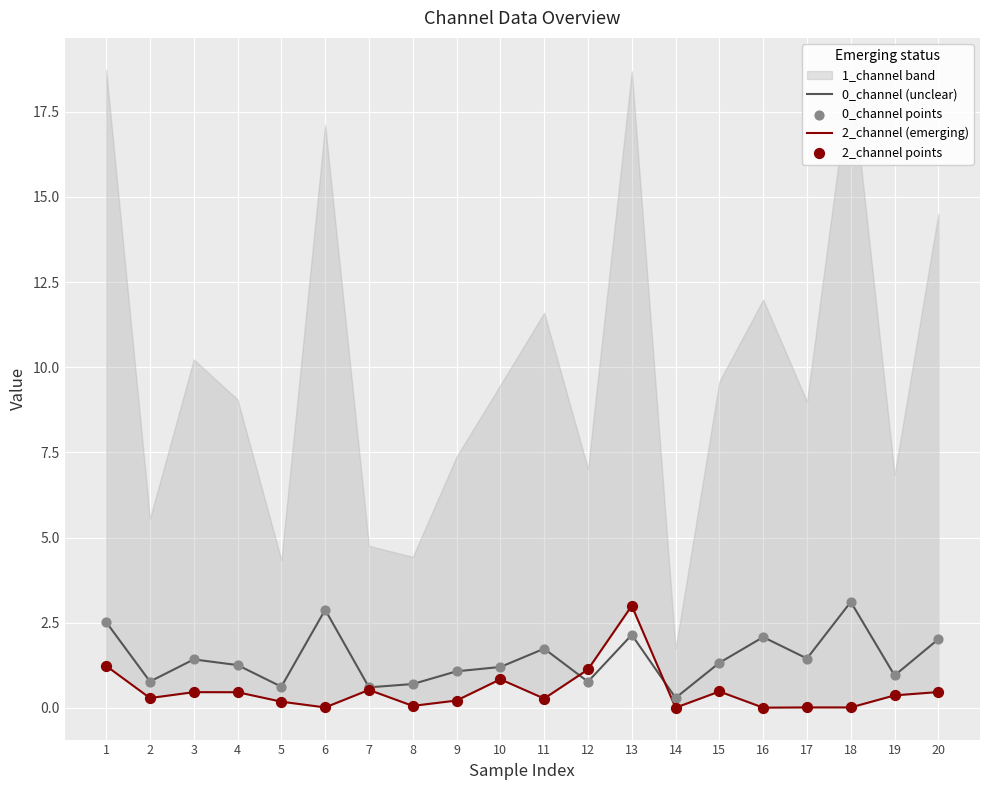

Which series contains the lowest Y value?

2_channel (emerging)